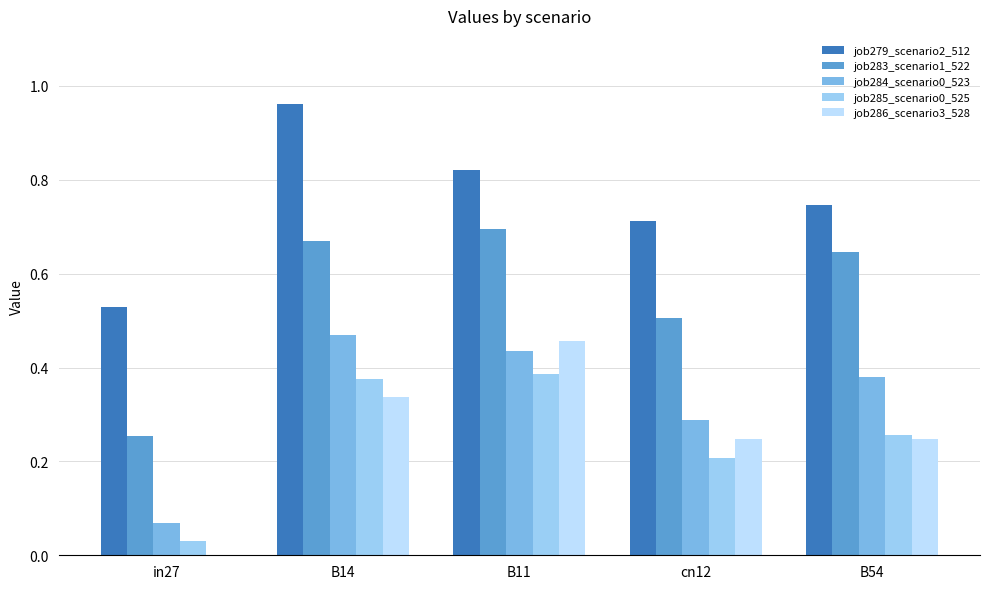

Is the value of job286_scenario3_528 at in27 greater than the value of job283_scenario1_522 at B54?

No